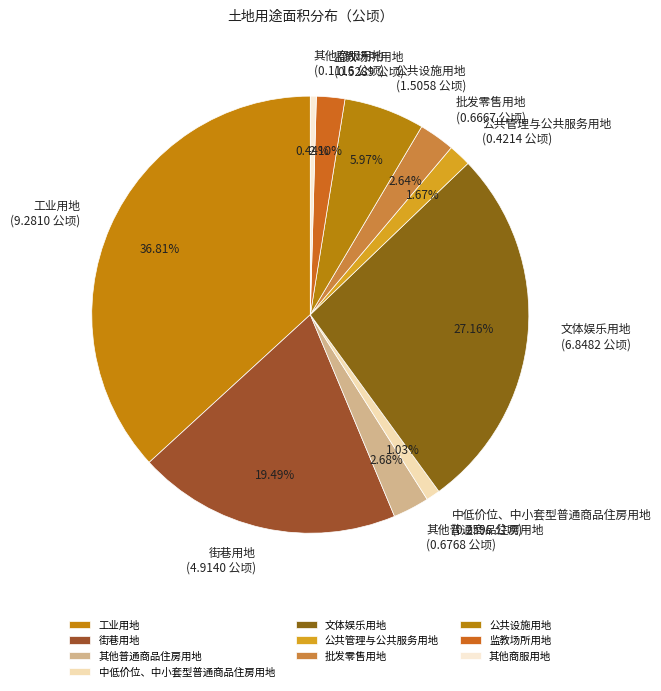

To the nearest percent, what is the difference between the 其他商服用地 and 批发零售用地 slice percentages?

2%